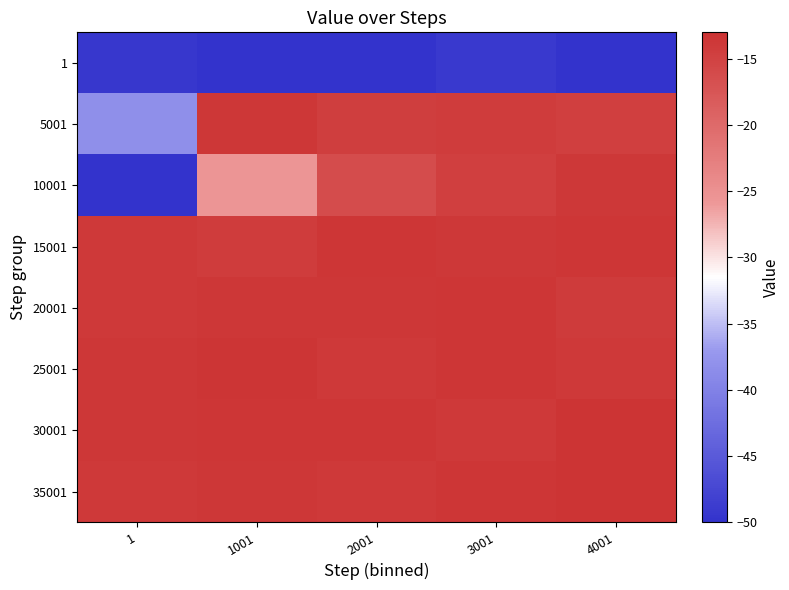

Reading left to right, what are all the values shown in this chart?

1: 1=-49.4	1001=-50.0	2001=-50.0	3001=-49.0	4001=-50.0
5001: 1=-38.2	1001=-13.7	2001=-14.6	3001=-14.3	4001=-14.7
10001: 1=-50.0	1001=-25.5	2001=-16.2	3001=-14.7	4001=-13.7
15001: 1=-13.9	1001=-14.3	2001=-13.5	3001=-13.8	4001=-13.6
20001: 1=-13.9	1001=-13.7	2001=-13.7	3001=-13.5	4001=-14.1
25001: 1=-13.7	1001=-13.4	2001=-13.9	3001=-13.6	4001=-13.9
30001: 1=-13.7	1001=-13.5	2001=-13.5	3001=-14.0	4001=-13.2
35001: 1=-14.0	1001=-13.6	2001=-13.9	3001=-13.5	4001=-13.2